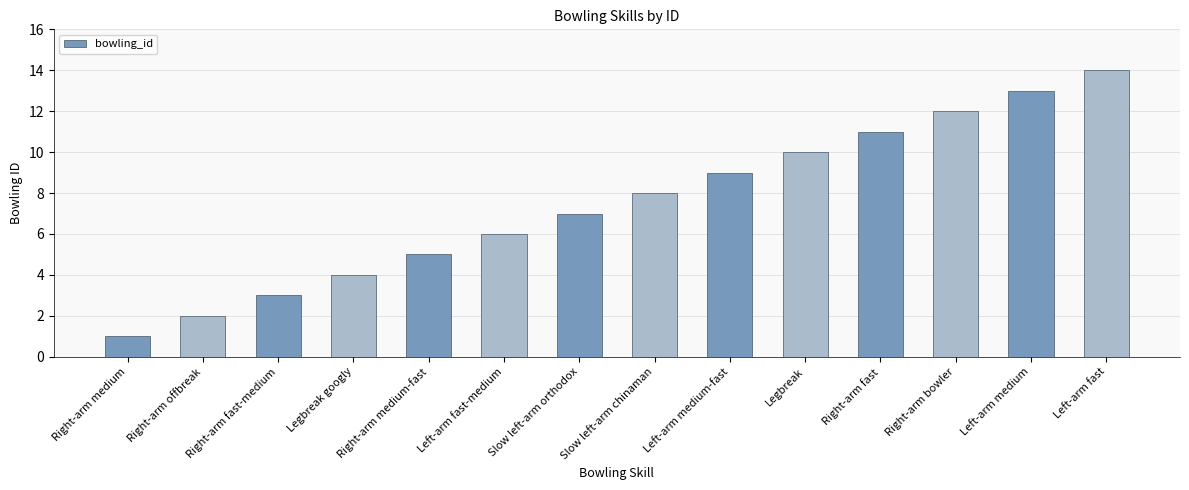

What is the difference between the maximum and minimum values?

13